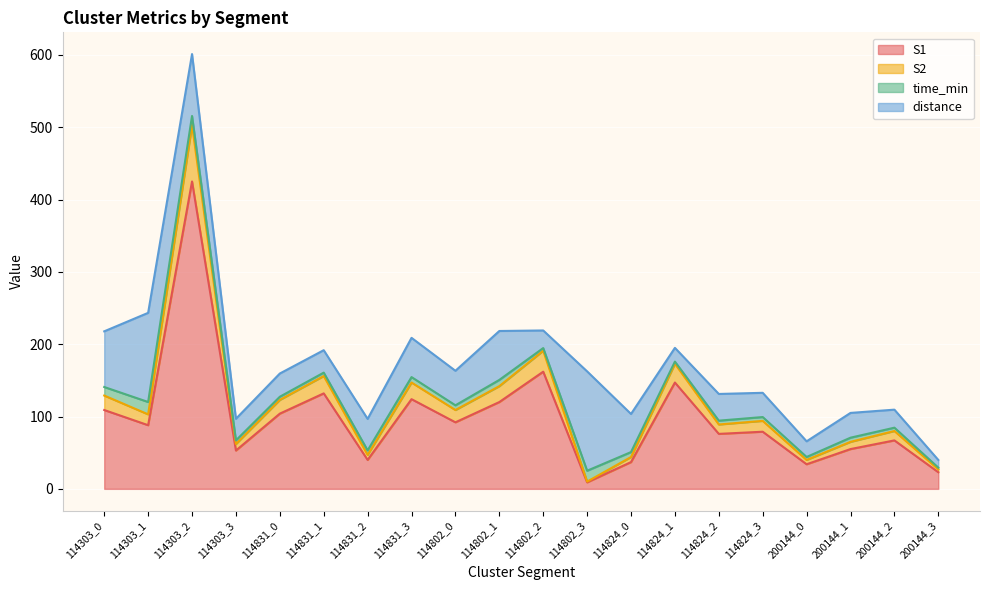

What is the maximum value for S1?

425.0